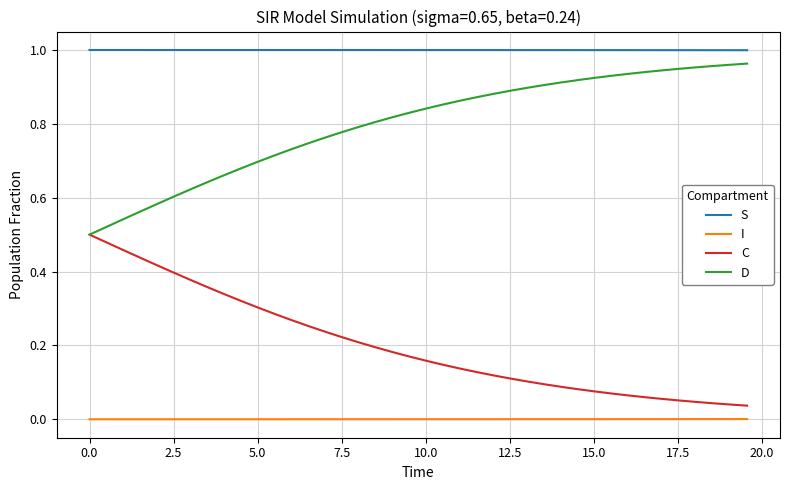

True or false: I and D intersect in this chart.

False